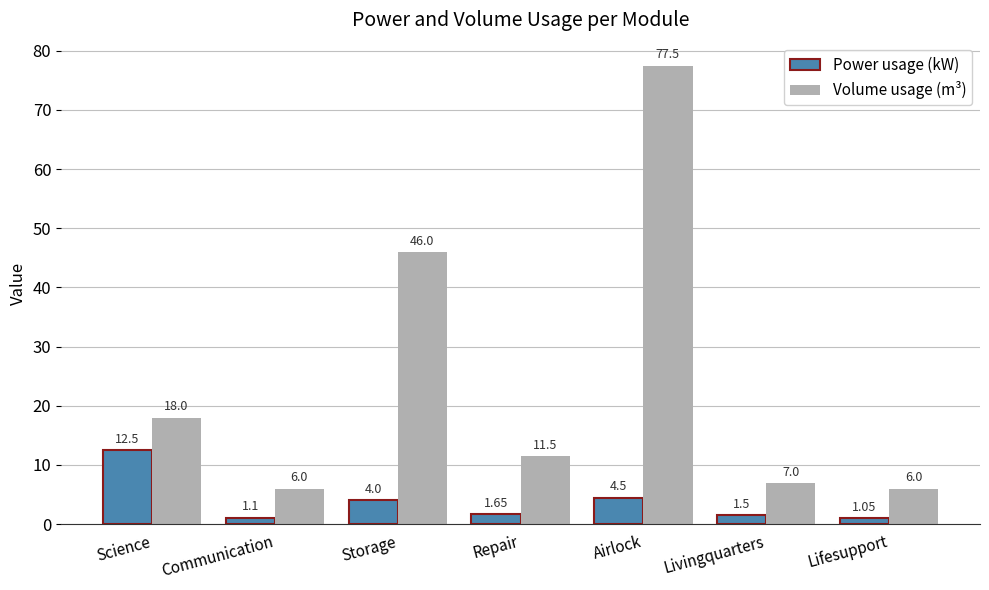

How many bars are there in each group?

2